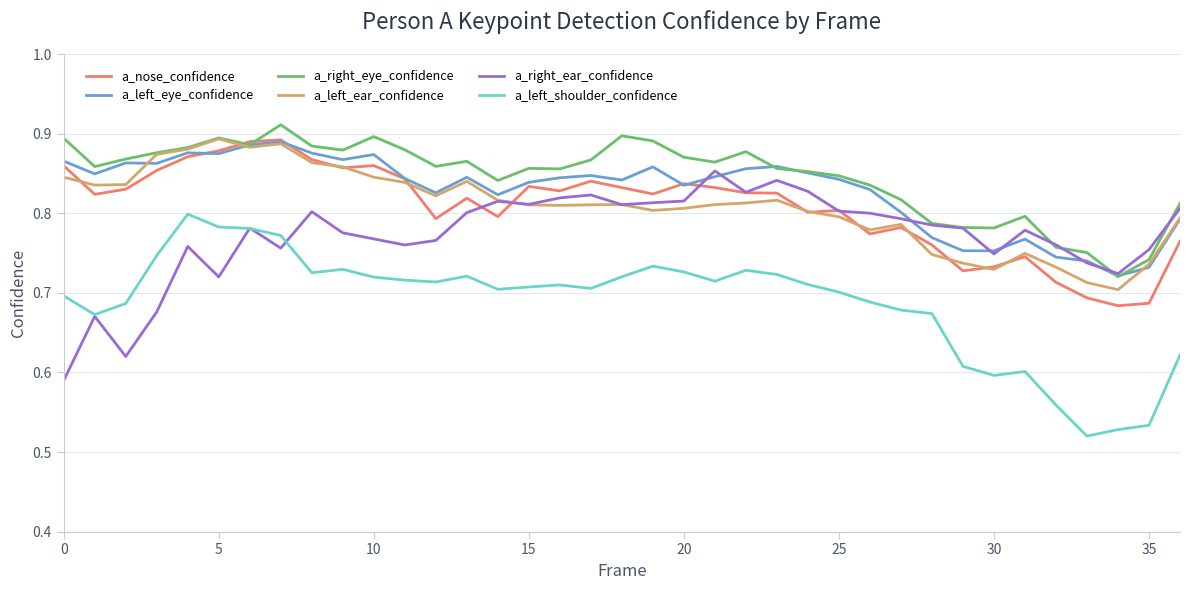

True or false: a_left_shoulder_confidence and a_right_eye_confidence intersect in this chart.

False